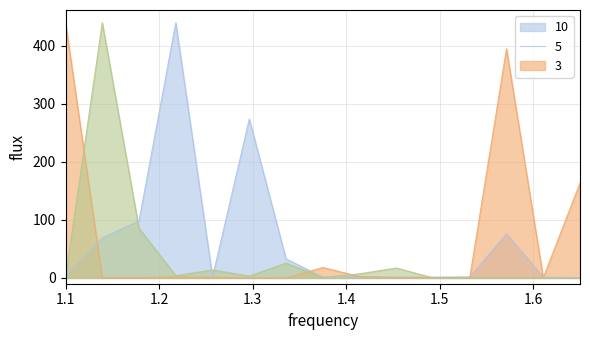

What is the difference between the maximum and minimum values in the 3 series?

439.9